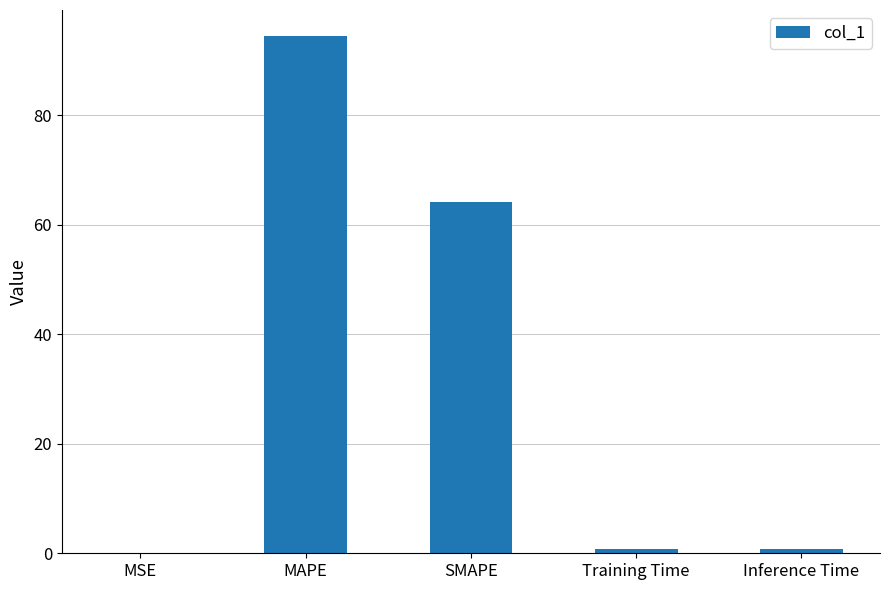

The value at MAPE is 94.5. True or false?

True